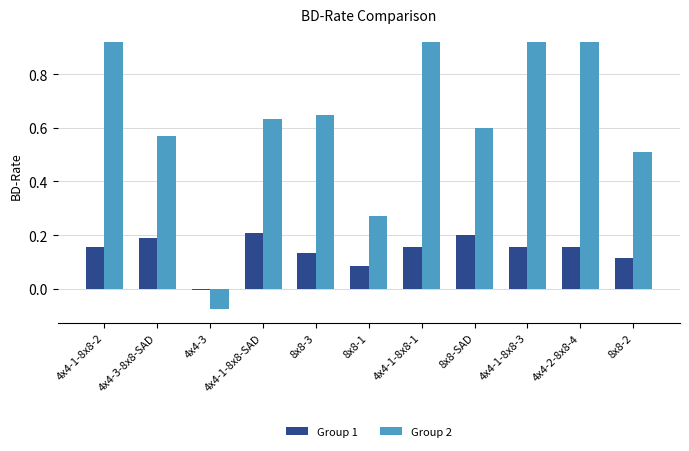

What is the total value across all series at 4x4-2-8x8-4?

1.1